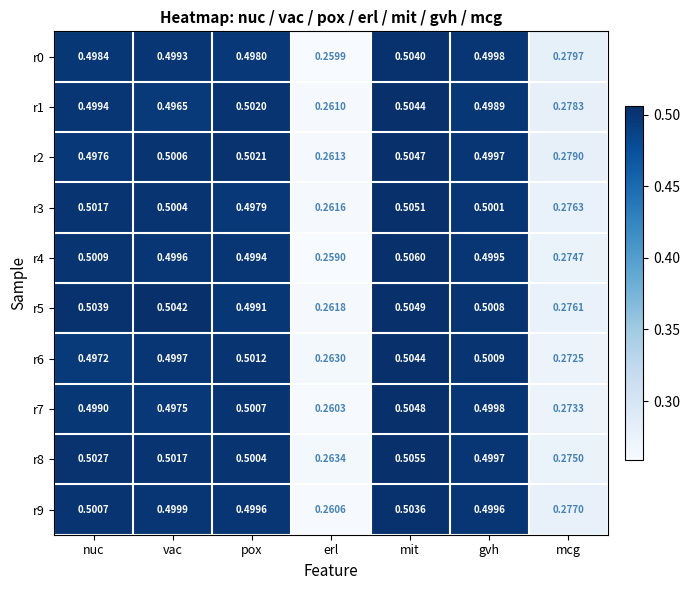

List the labels in order of r7 value, smallest first.

erl, mcg, vac, nuc, gvh, pox, mit